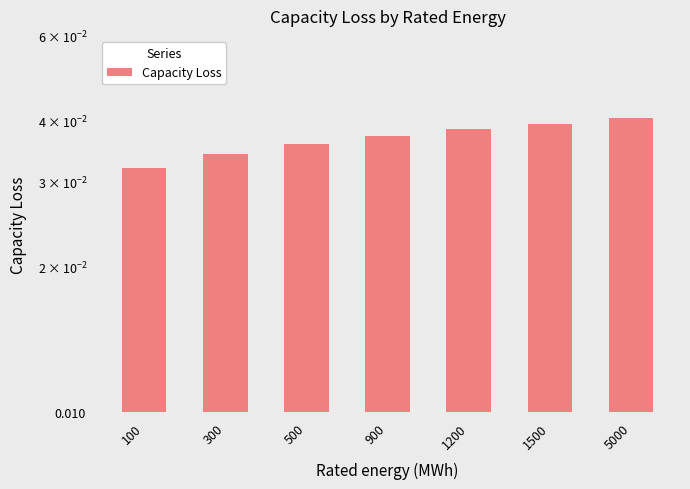

Rank the categories by value from highest to lowest.

5000, 1500, 1200, 900, 500, 300, 100